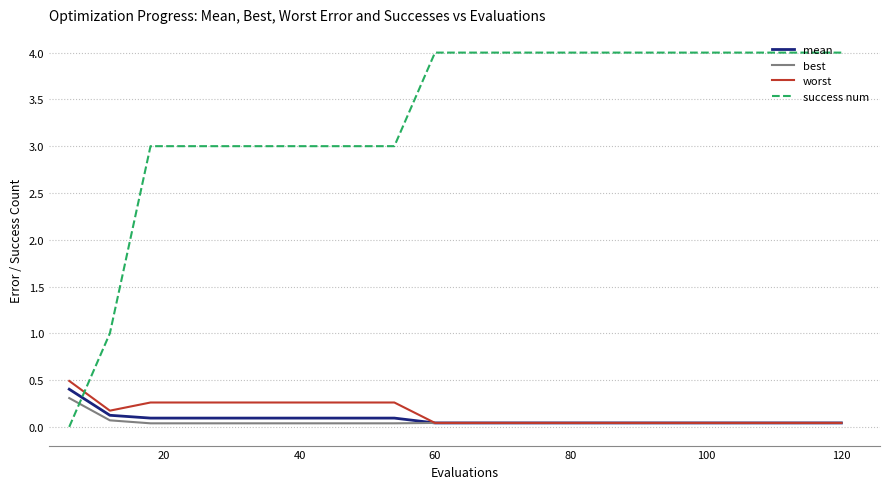

What is the highest value of the best series?

0.3